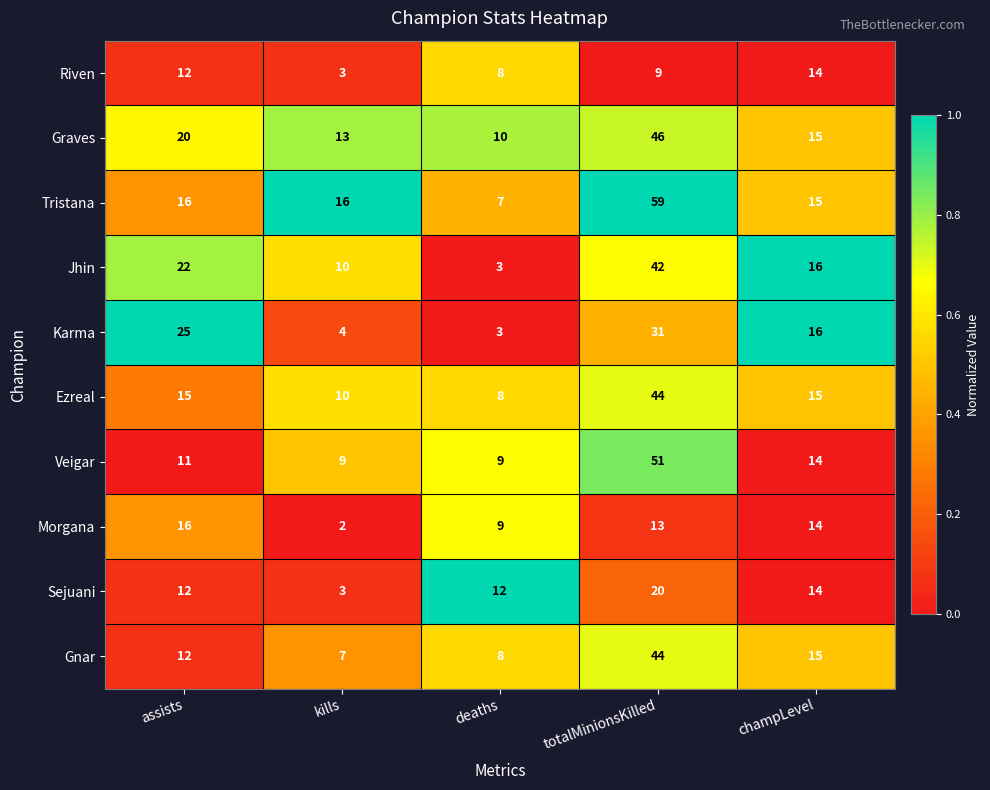

What is the sum of all Jhin values?

93